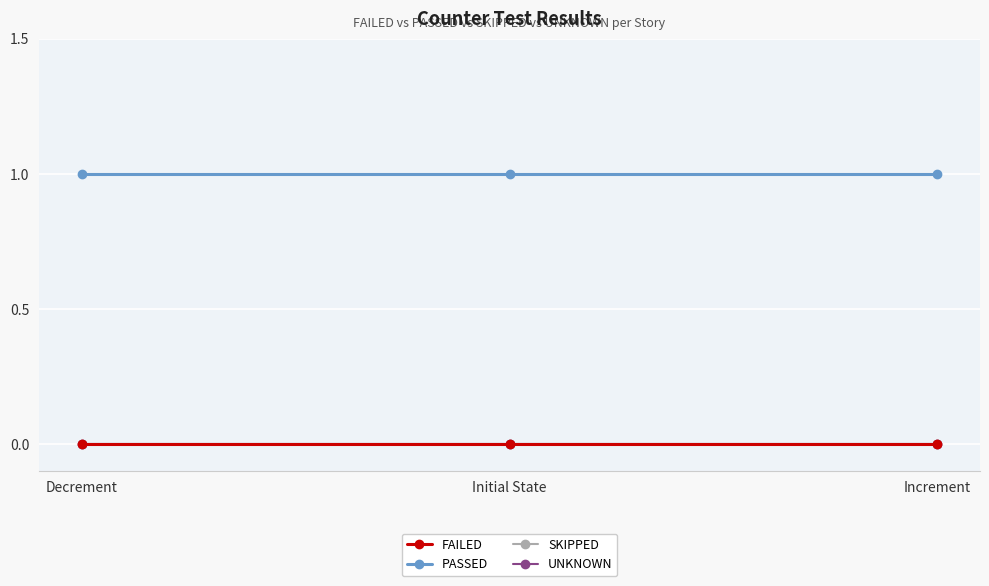

What is the value of the PASSED point at the 2nd from the left?

1